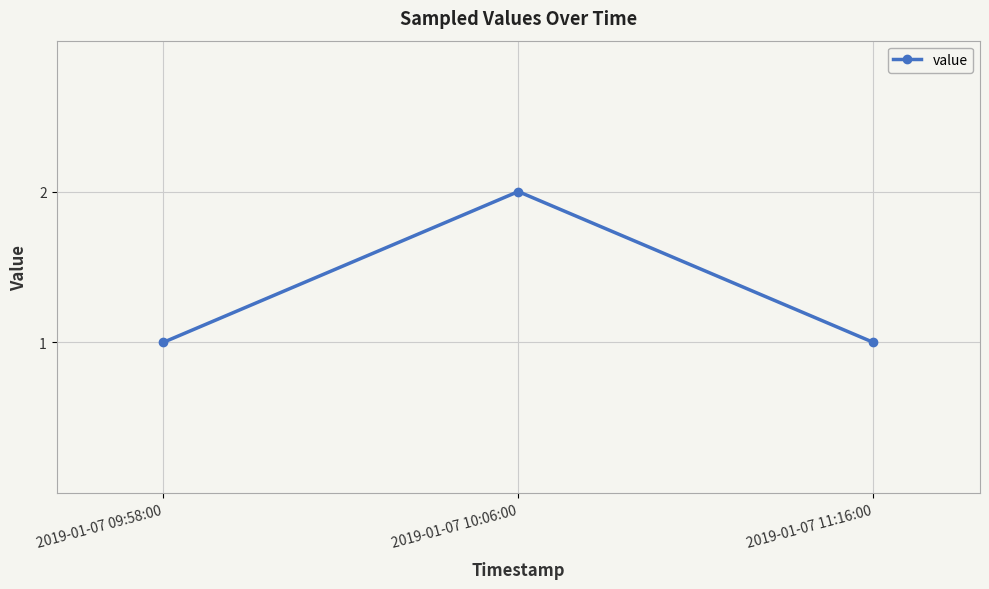

What value does the data have at 2019-01-07 11:16:00?

1